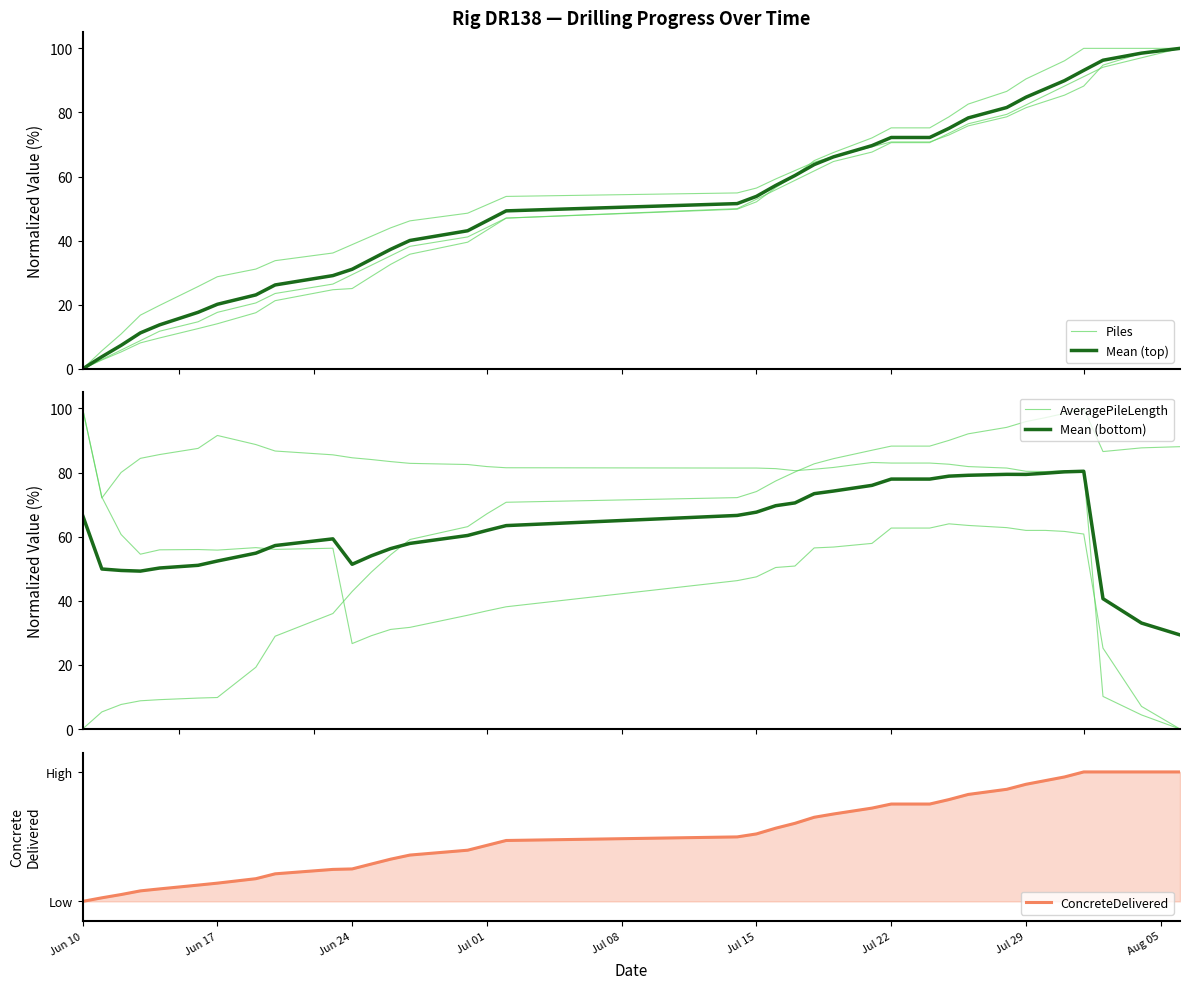

True or false: Mean (bottom) has more than 0 points higher than both neighbors.

True